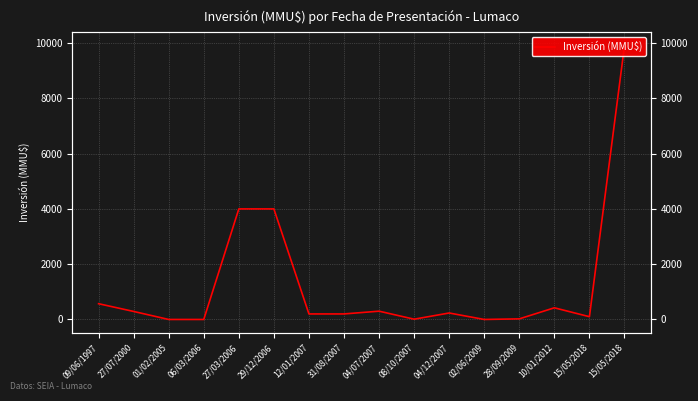

What is the label of the 5th point from the right?

02/06/2009